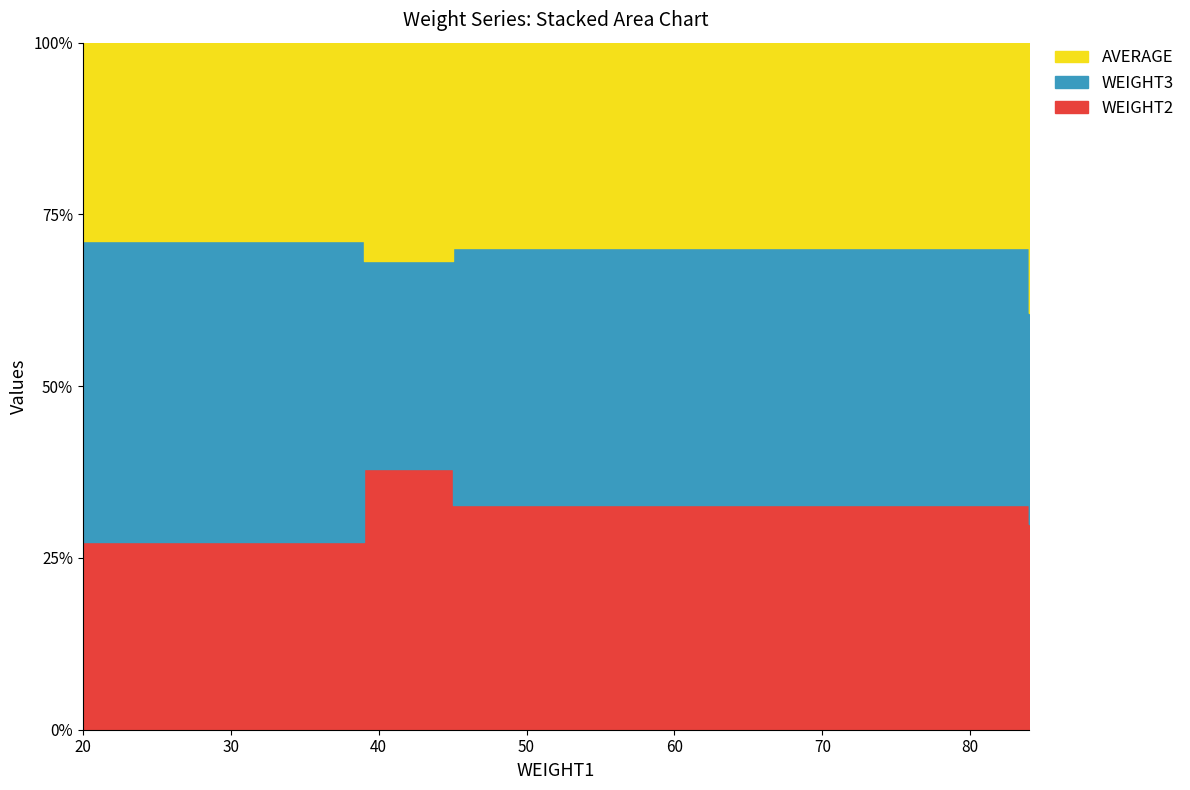

After their last crossing, which series has the higher values: AVERAGE or WEIGHT3?

AVERAGE